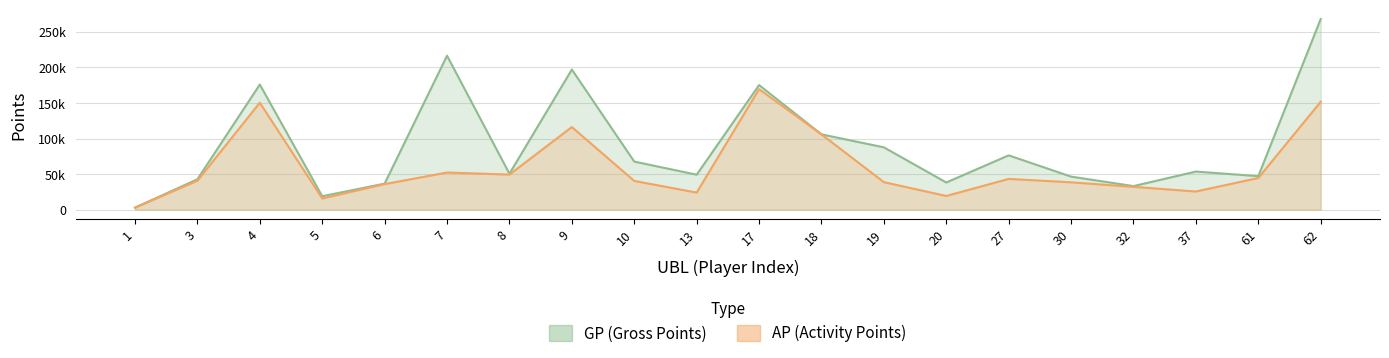

List the labels in order of AP value, smallest first.

1, 5, 20, 13, 37, 32, 6, 30, 19, 10, 3, 27, 61, 8, 7, 18, 9, 4, 62, 17